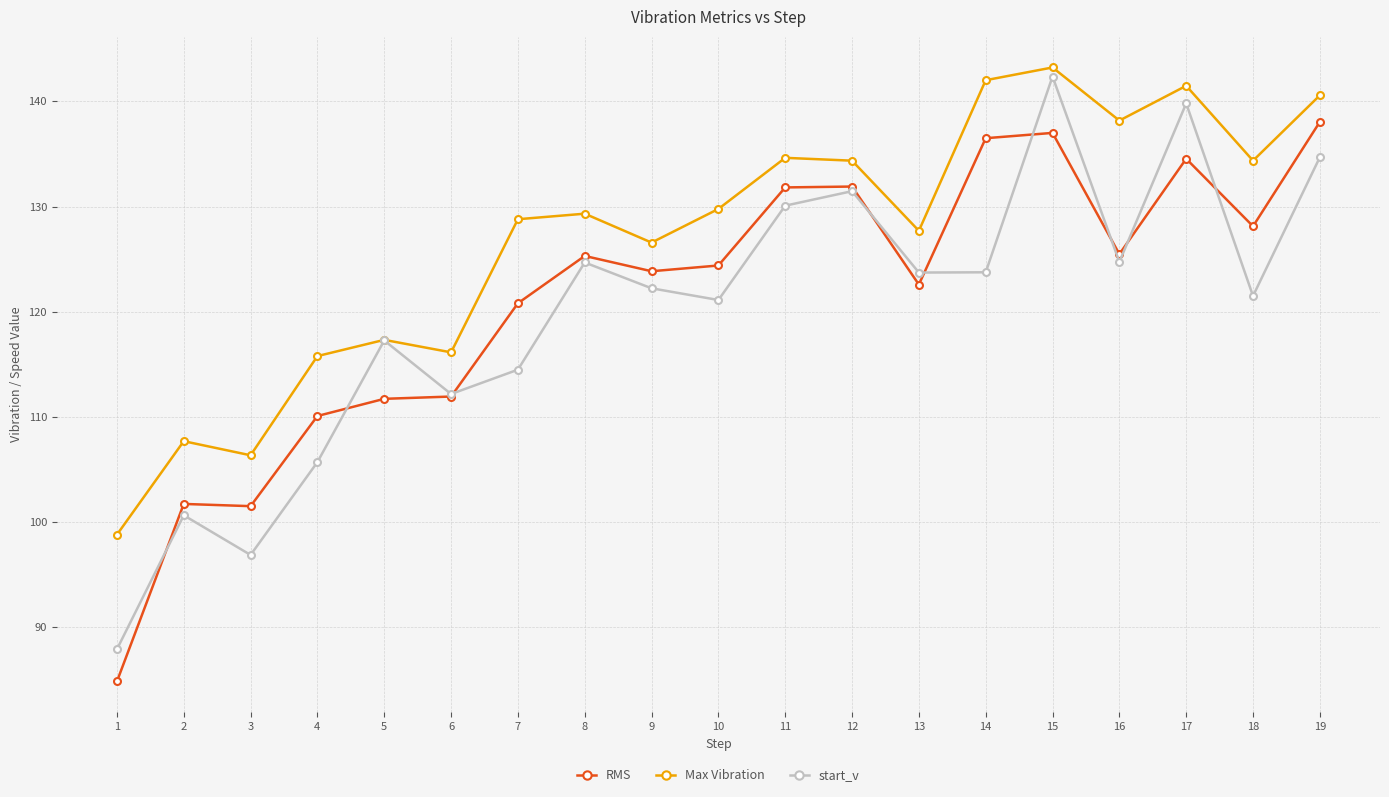

What is the total value across all series at 19?

413.3